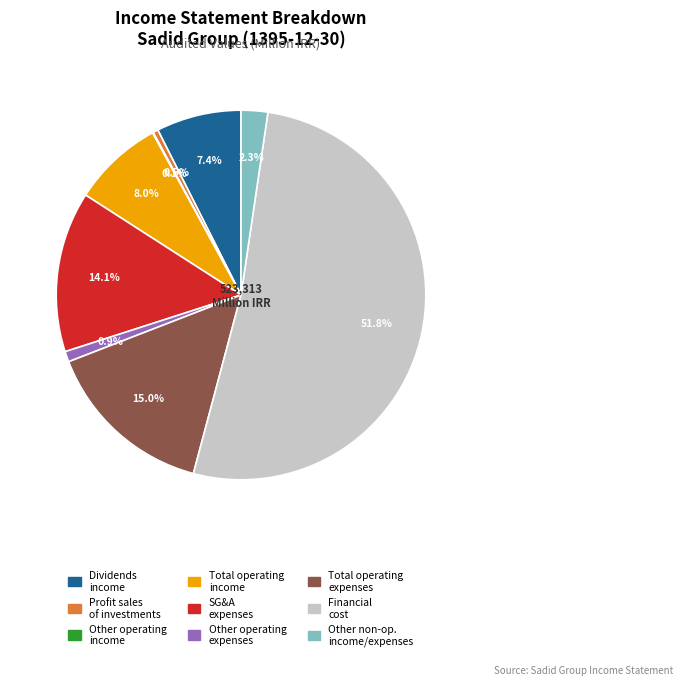

Is there any slice that represents more than half of the pie?

Yes